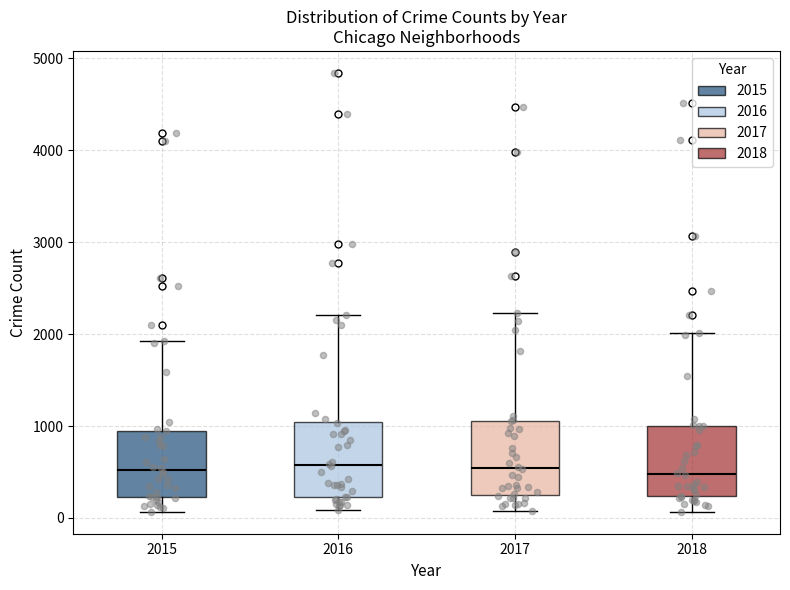

Where does the upper whisker of the box at x = 2018 end on the y-axis? The values are not printed on the chart, so give them approximately, as read against the axis.

2000